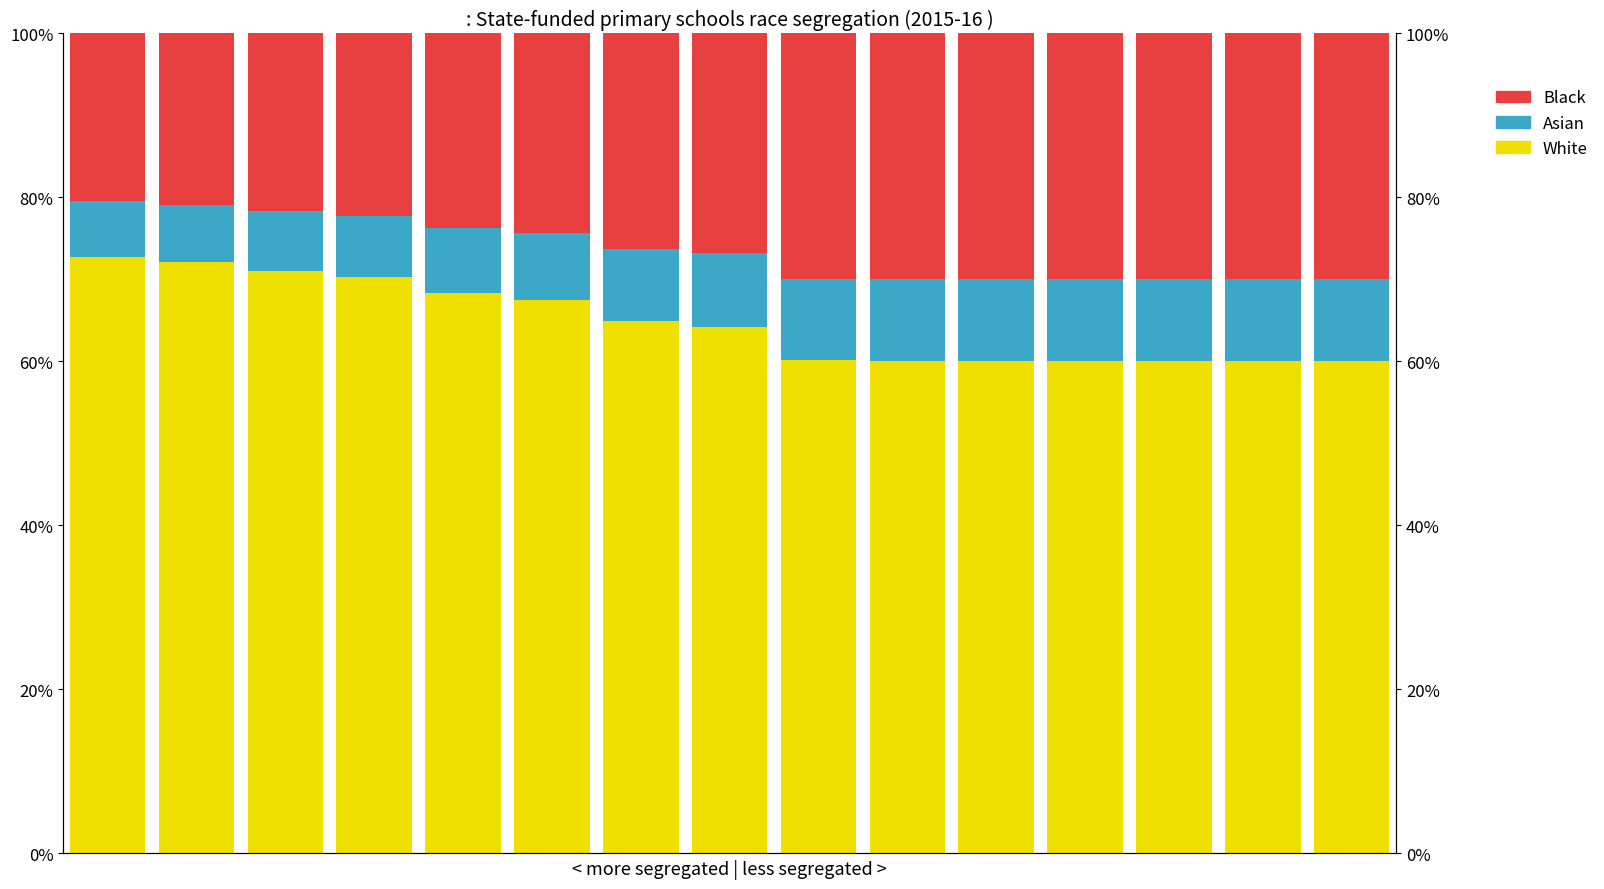

Which series has the widest spread of values?

White